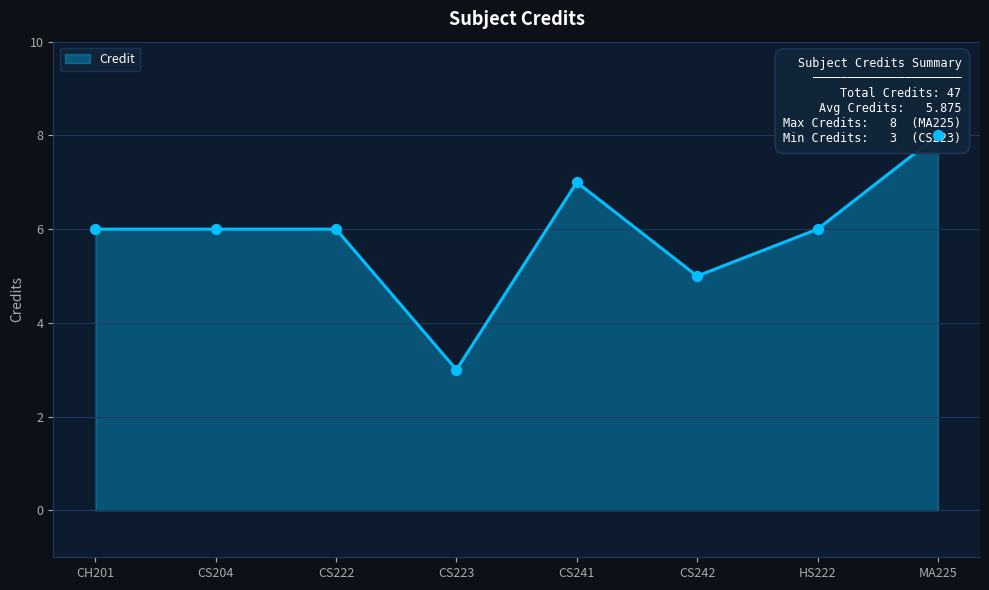

Between CS241 and CH201, which is larger?

CS241